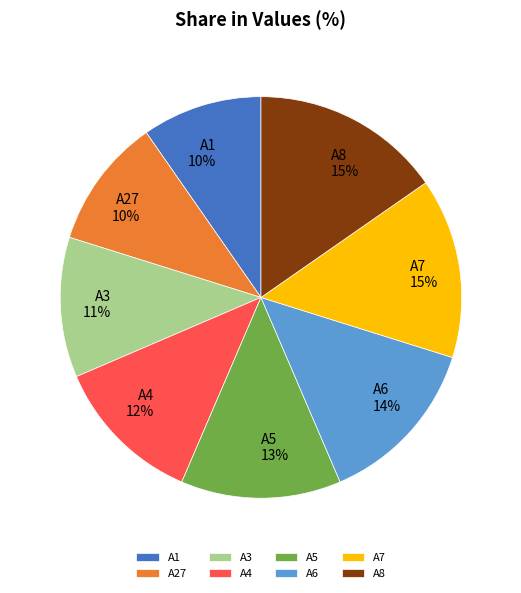

What percentage is the A4 slice, to the nearest percent?

12%